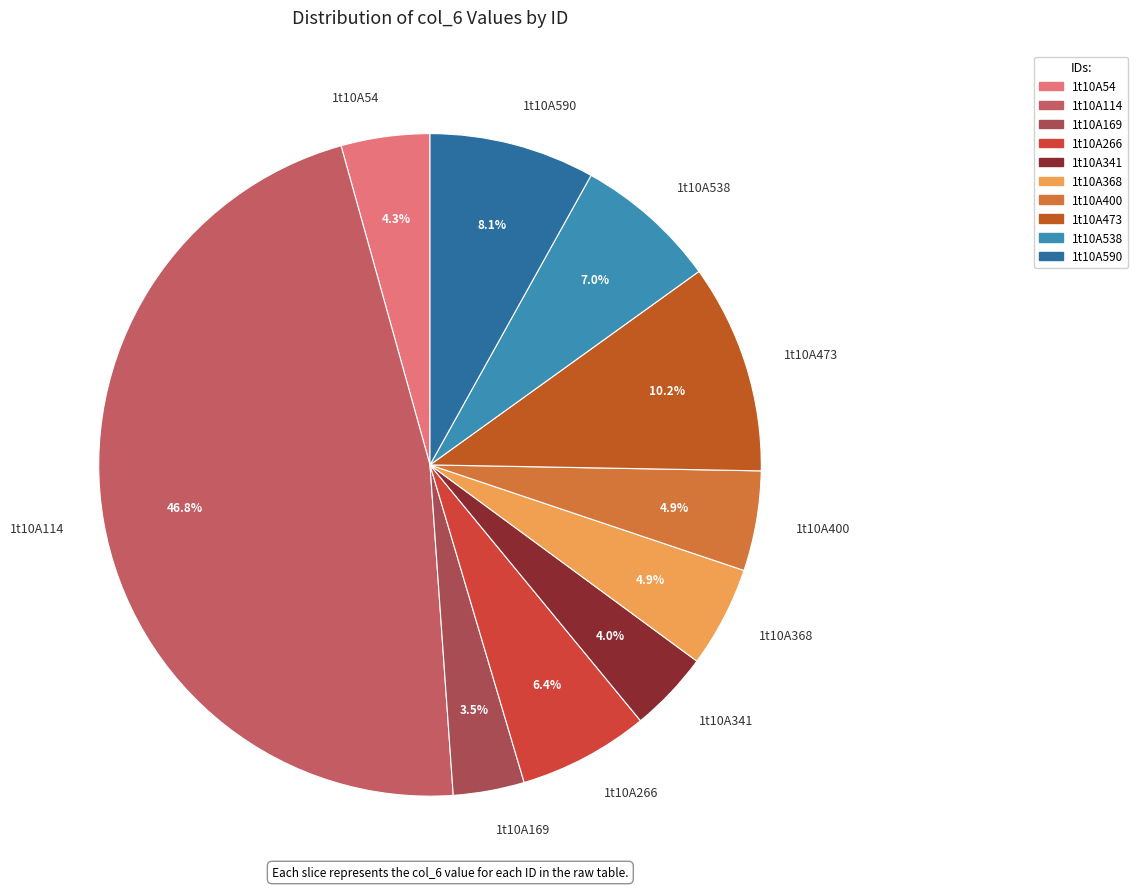

Combined, do 1t10A400 and 1t10A341 account for over 50%?

No